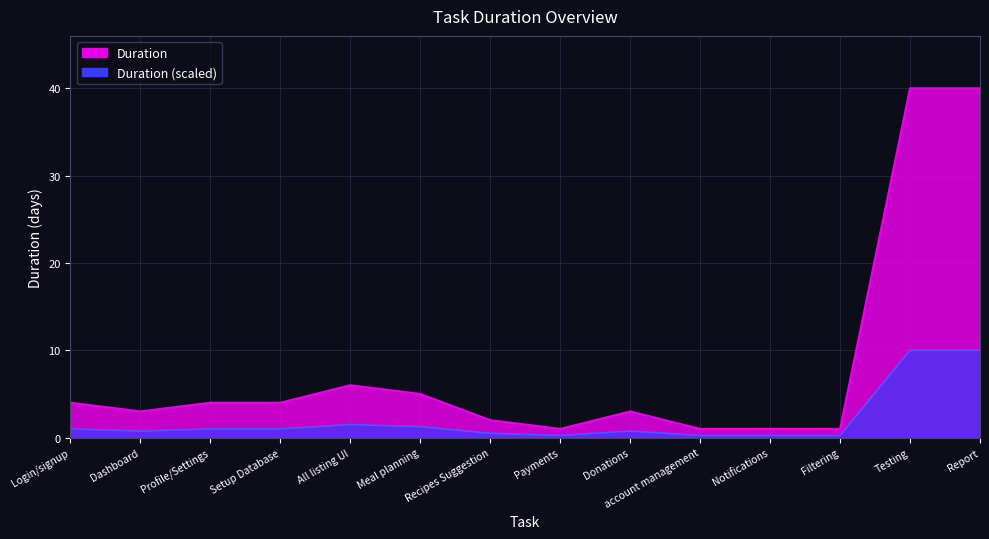

What is the label of the 4th point from the left?

Setup Database